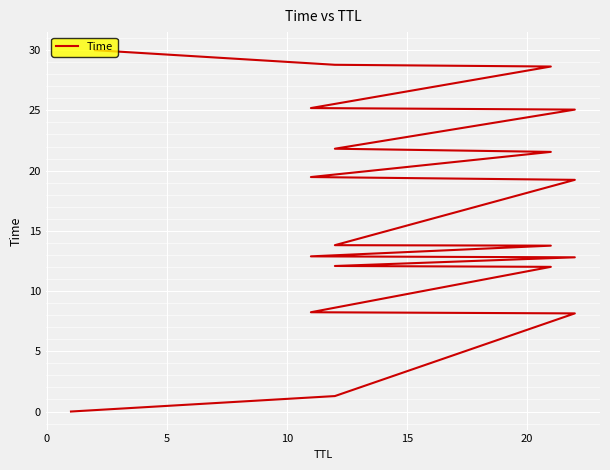

What is the average value?

16.6